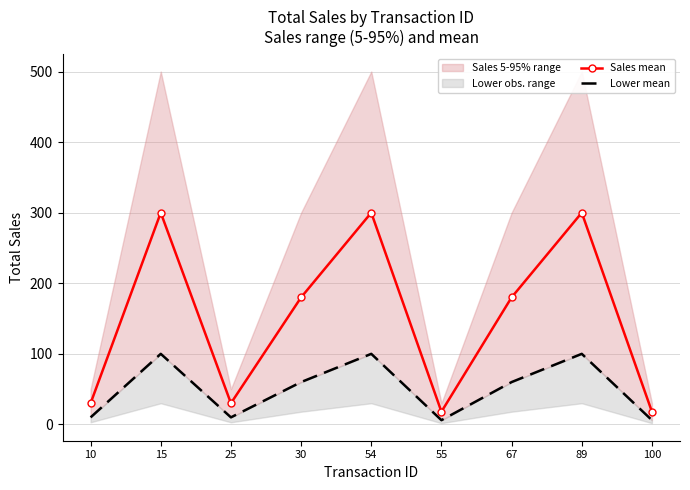

What is the total value across all series at 25?

40